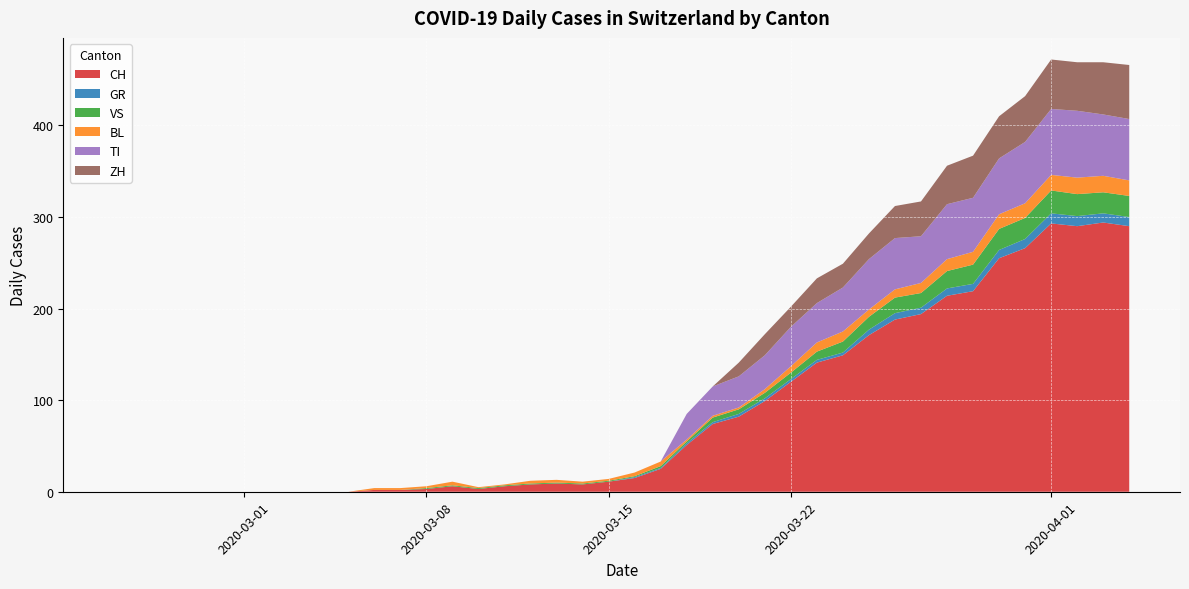

Reading right to left, list all the values displayed in this chart.

CH: 290	294	290	293	266	255	219	214	194	188	171	149	141	120	99	82	74	51	25	15	11	8	9	8	6	3	6	3	2	2	0	0	0	0	0	0	0	0	0	0
GR: 10	10	11	11	10	9	8	8	7	7	6	3	3	3	3	3	2	2	1	1	0	0	0	0	0	0	0	0	0	0	0	0	0	0	0	0	0	0	0	0
VS: 23	23	24	25	23	23	21	19	16	17	14	12	9	7	6	5	5	2	2	1	1	1	1	1	1	1	1	1	0	0	0	0	0	0	0	0	0	0	0	0
BL: 17	18	18	17	16	16	14	13	11	9	8	11	10	7	4	2	2	2	5	4	2	2	3	3	1	1	4	2	2	2	0	0	0	0	0	0	0	0	0	0
TI: 67	67	73	72	67	61	59	60	51	56	55	48	43	43	37	34	32	28	0	0	0	0	0	0	0	0	0	0	0	0	0	0	0	0	0	0	0	0	0	0
ZH: 59	57	53	54	50	46	46	42	38	35	28	26	27	22	23	15	0	0	0	0	0	0	0	0	0	0	0	0	0	0	0	0	0	0	0	0	0	0	0	0